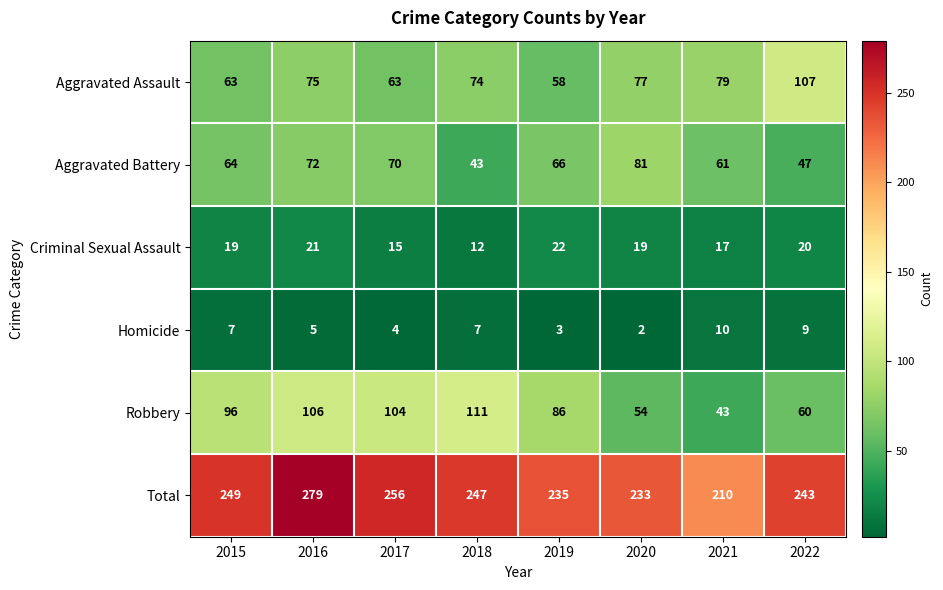

What is the lowest value of the Robbery series?

43